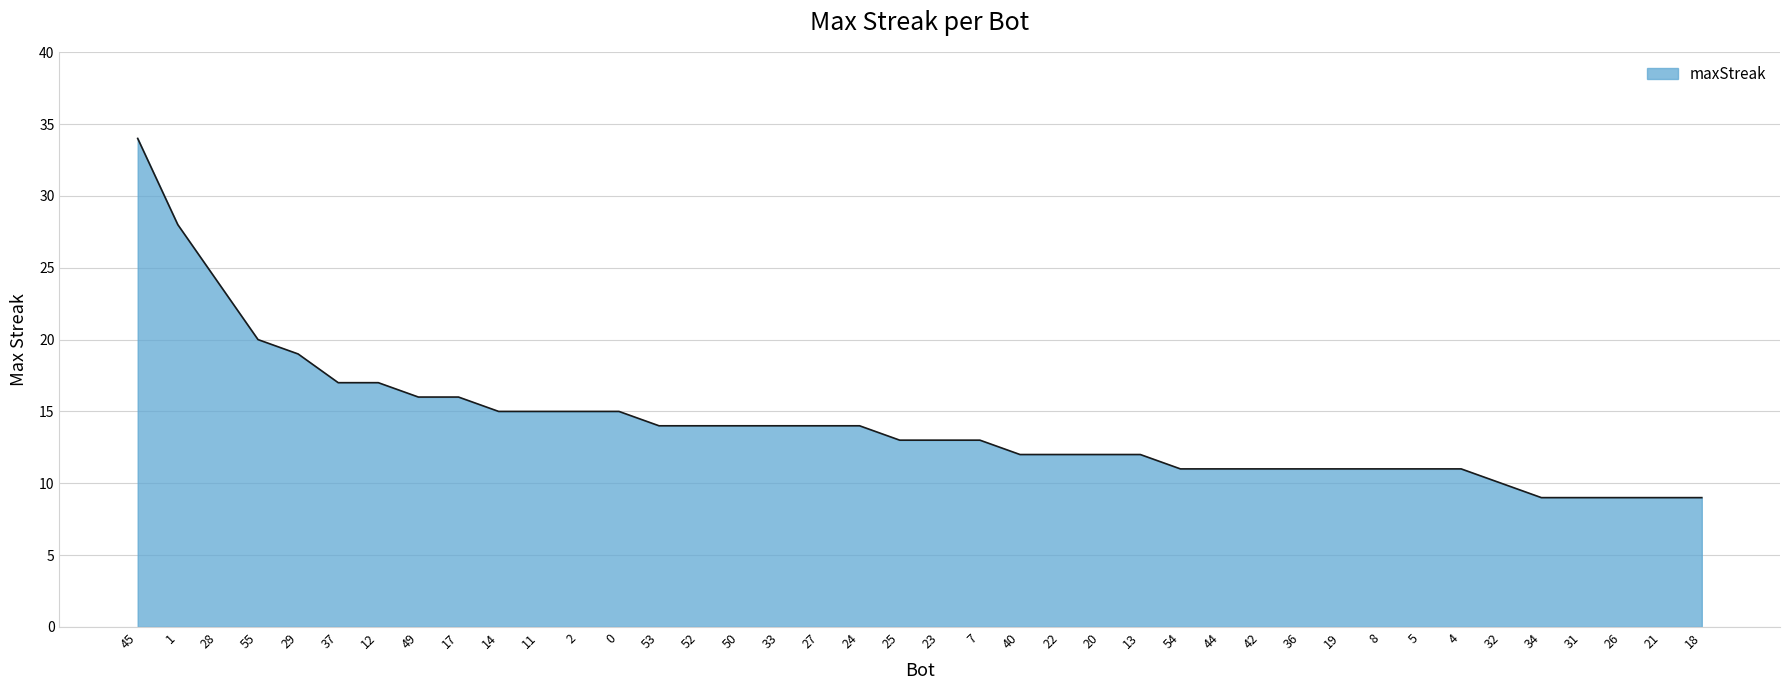

Reading left to right, transcribe all the data shown in this chart.

45=34	1=28	28=24	55=20	29=19	37=17	12=17	49=16	17=16	14=15	11=15	2=15	0=15	53=14	52=14	50=14	33=14	27=14	24=14	25=13	23=13	7=13	40=12	22=12	20=12	13=12	54=11	44=11	42=11	36=11	19=11	8=11	5=11	4=11	32=10	34=9	31=9	26=9	21=9	18=9